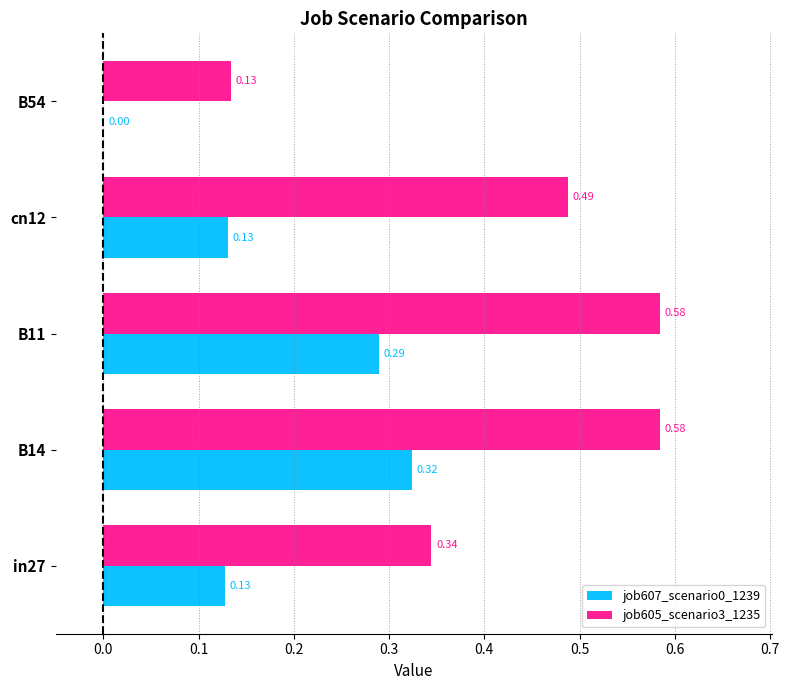

Which series changed the most between B11 and B54?

job605_scenario3_1235